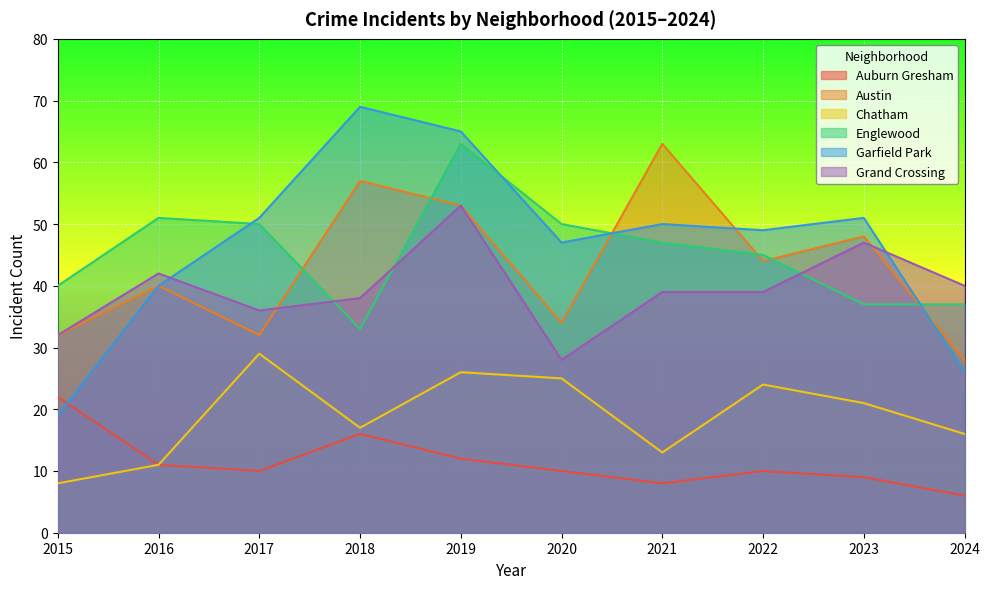

True or false: Chatham has a value of 13 at 2015.

False